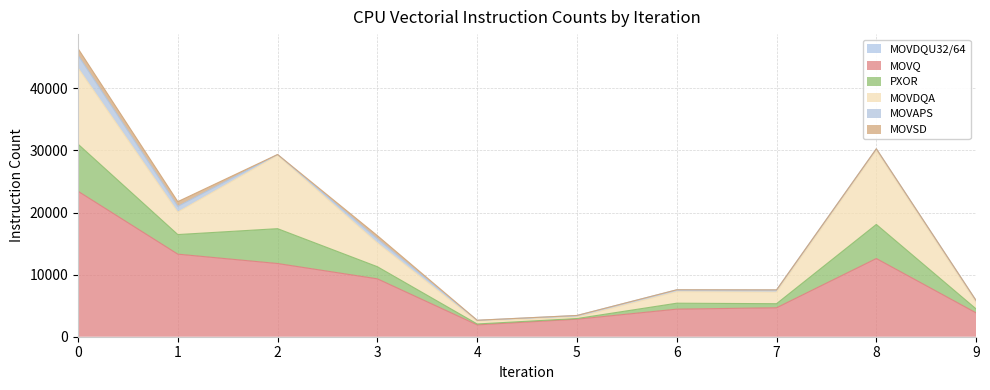

Rank the categories by MOVDQU32/64 value from lowest to highest.

0, 1, 2, 3, 4, 5, 6, 7, 8, 9